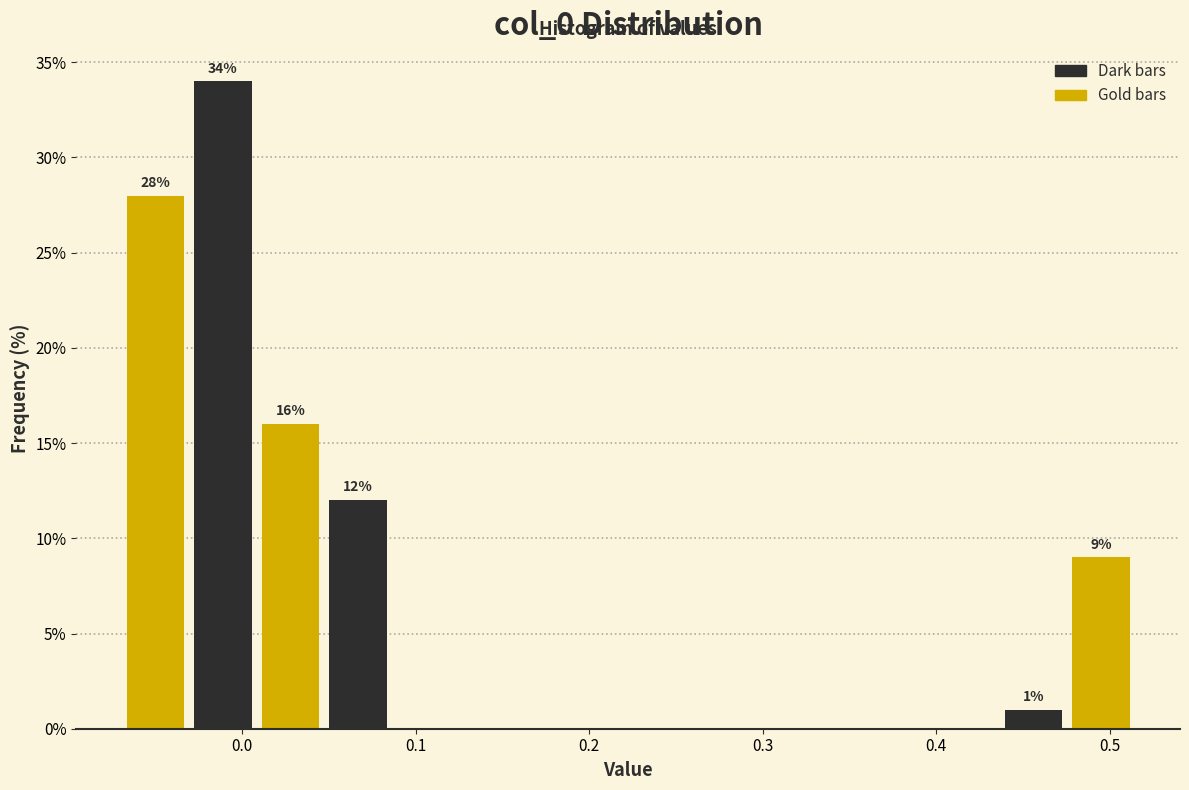

Around what value on the x-axis is the tallest bar? Give the approximate position of its centre, as read against the axis.

-0.01